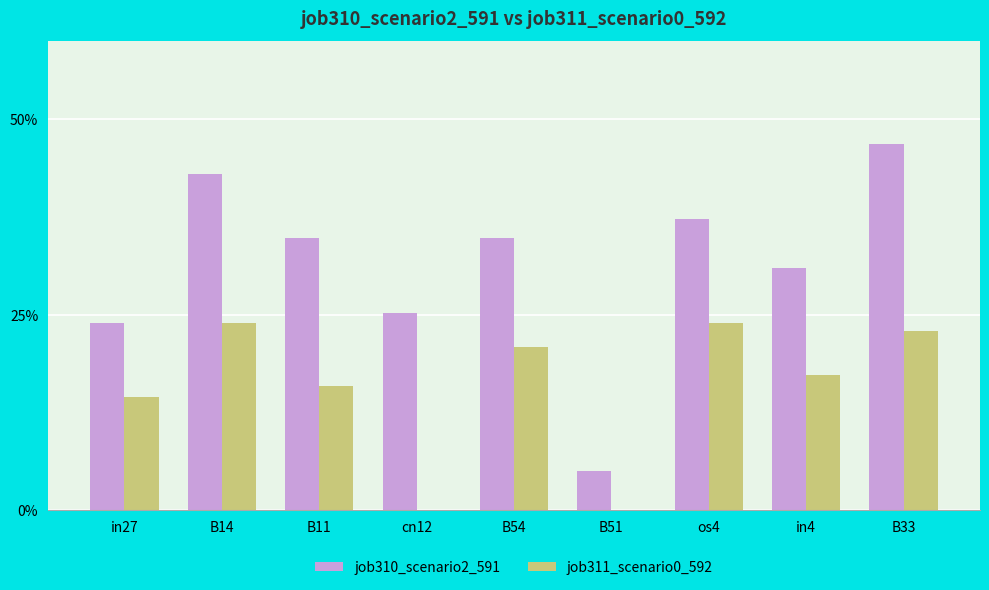

Between B14 and B11, which is larger?

B14